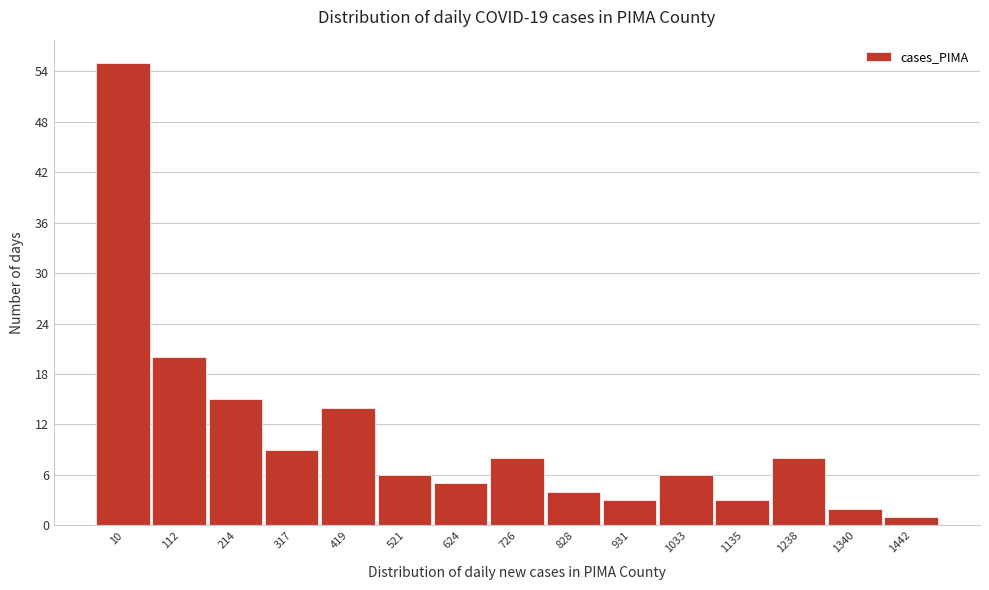

Reading right to left, what are all the values shown in this chart?

1442=1	1340=2	1238=8	1135=3	1033=6	931=3	828=4	726=8	624=5	521=6	419=14	317=9	214=15	112=20	10=55